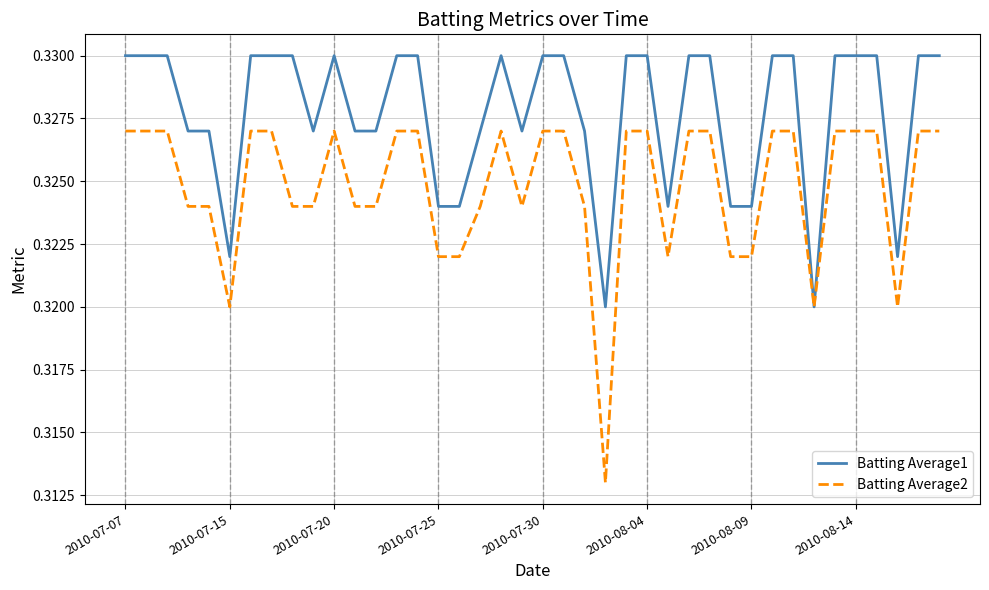

Which series has the largest range (max minus min)?

Batting Average2